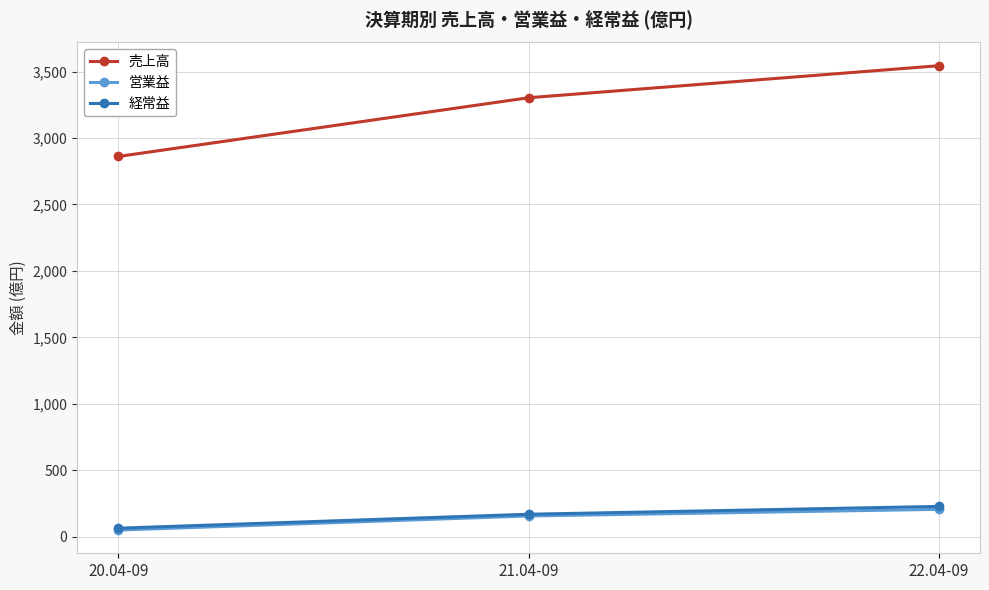

What is the highest value of the 売上高 series?

3544